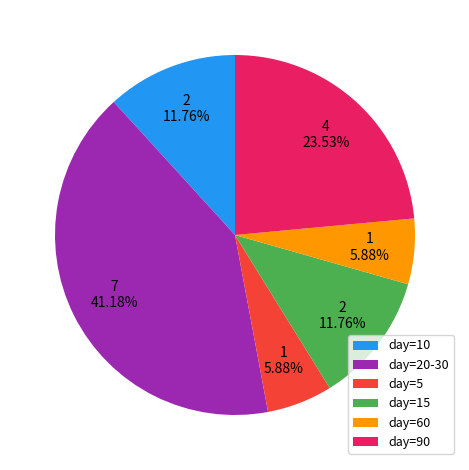

To the nearest percent, what is the average slice percentage?

17%